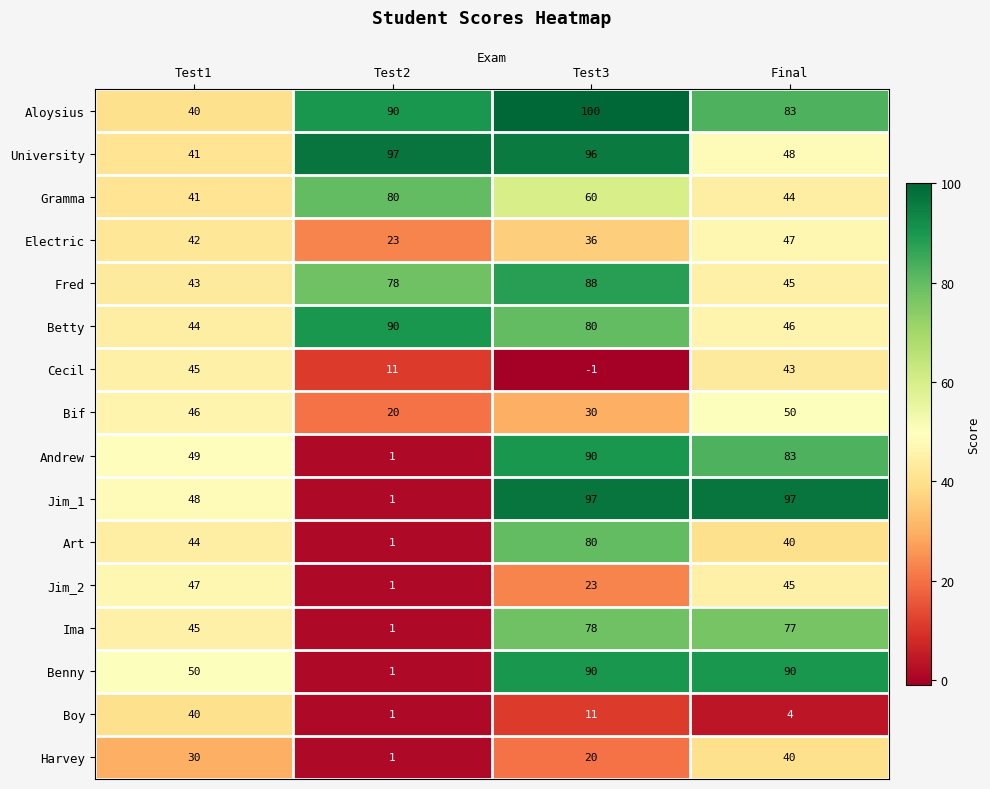

What is the sum of the Betty values at Test3 and Final?

126